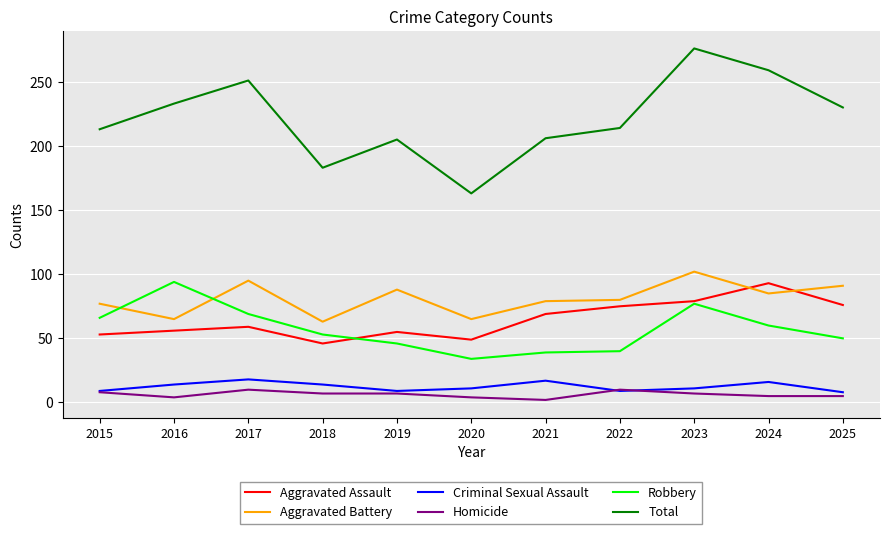

At which label does Criminal Sexual Assault first exceed 11?

2016